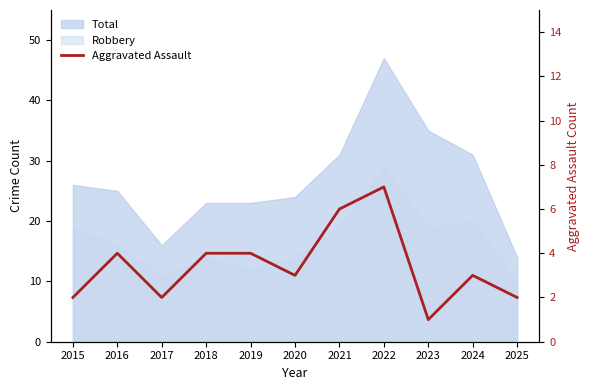

Which label corresponds to the largest value in the chart?

2022